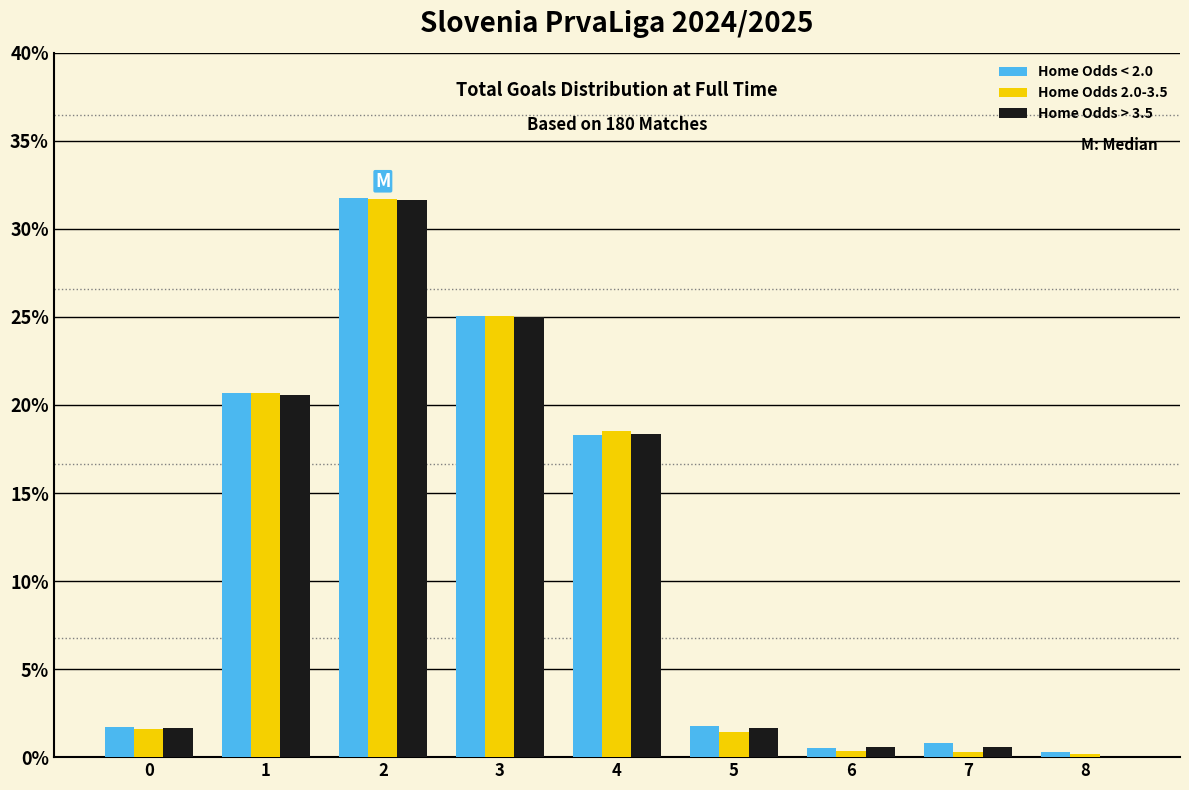

In the Home Odds < 2.0 series, which range on the x-axis has the tallest bar?

1.5 to 2.5